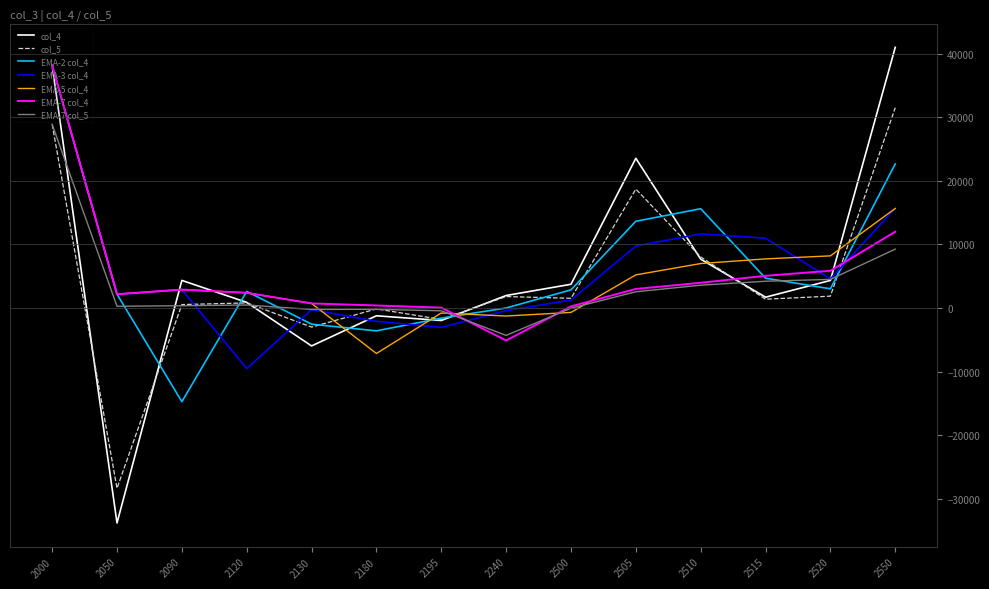

True or false: col_5 and col_4 cross at least once.

True